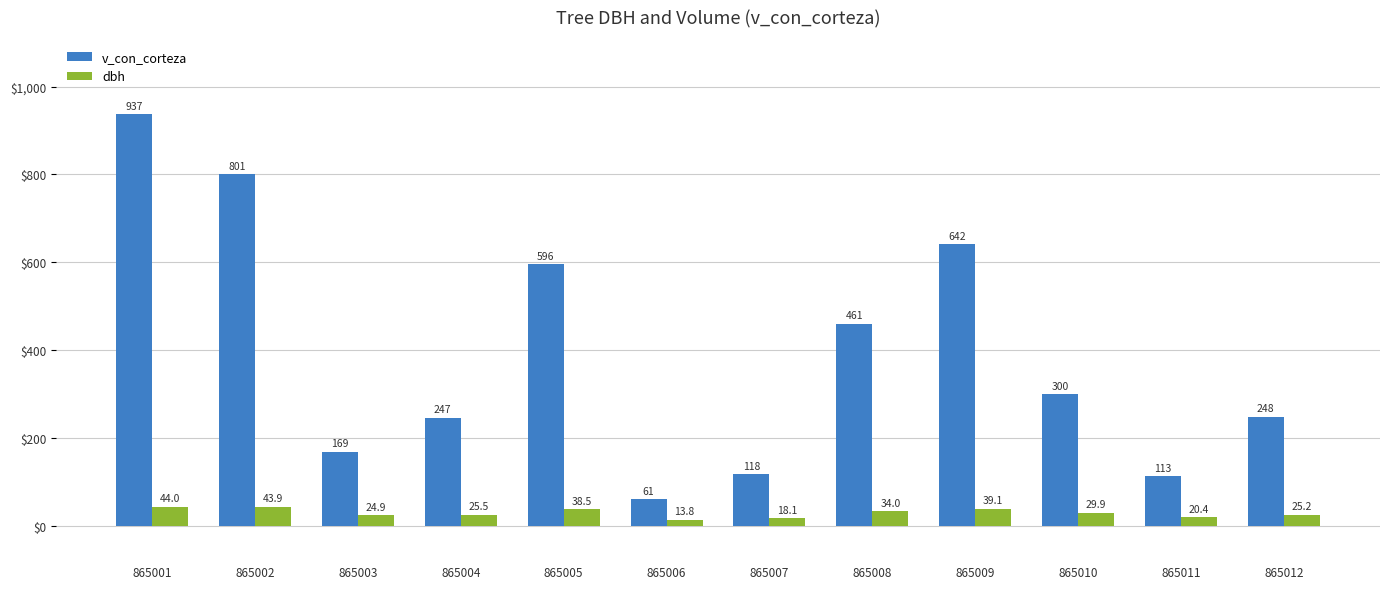

The value of dbh at 865004 is 25.5. True or false?

True